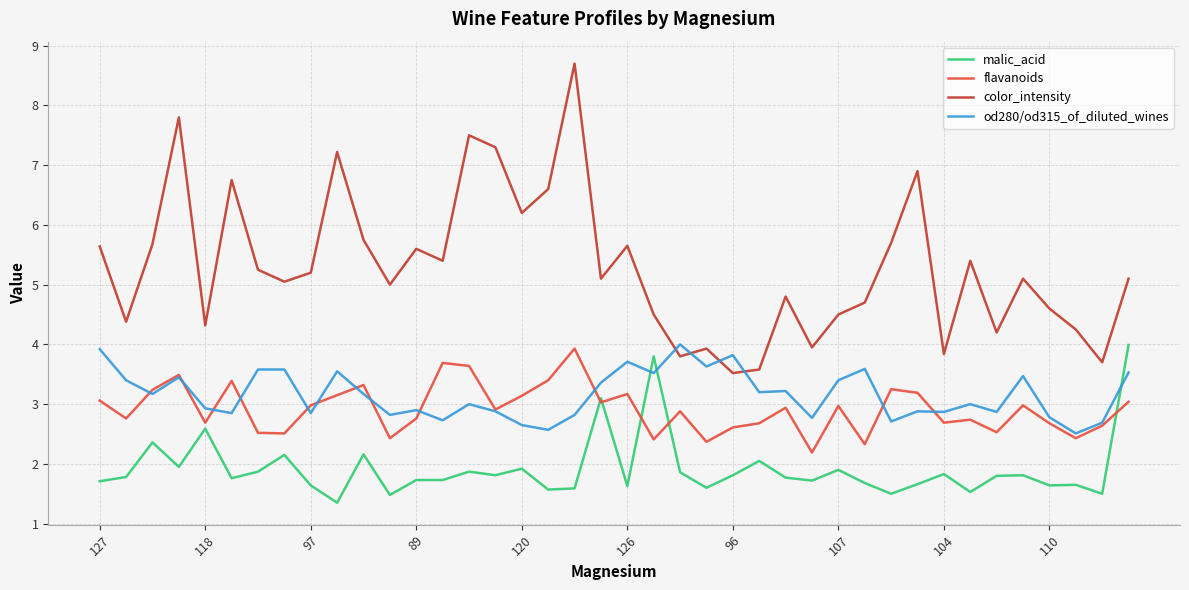

True or false: malic_acid and color_intensity cross at least once.

False